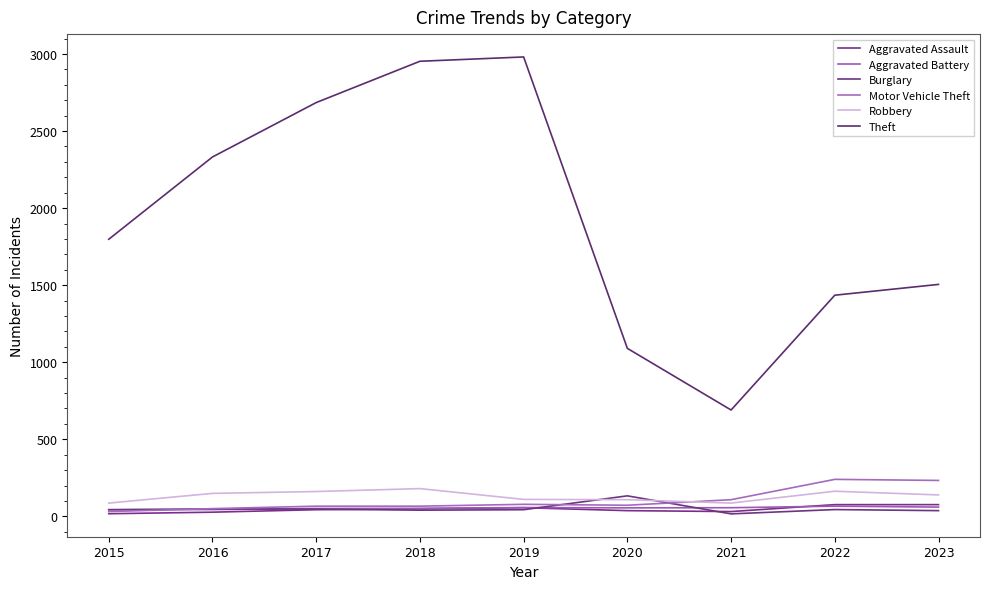

How many lines are shown in the chart?

6